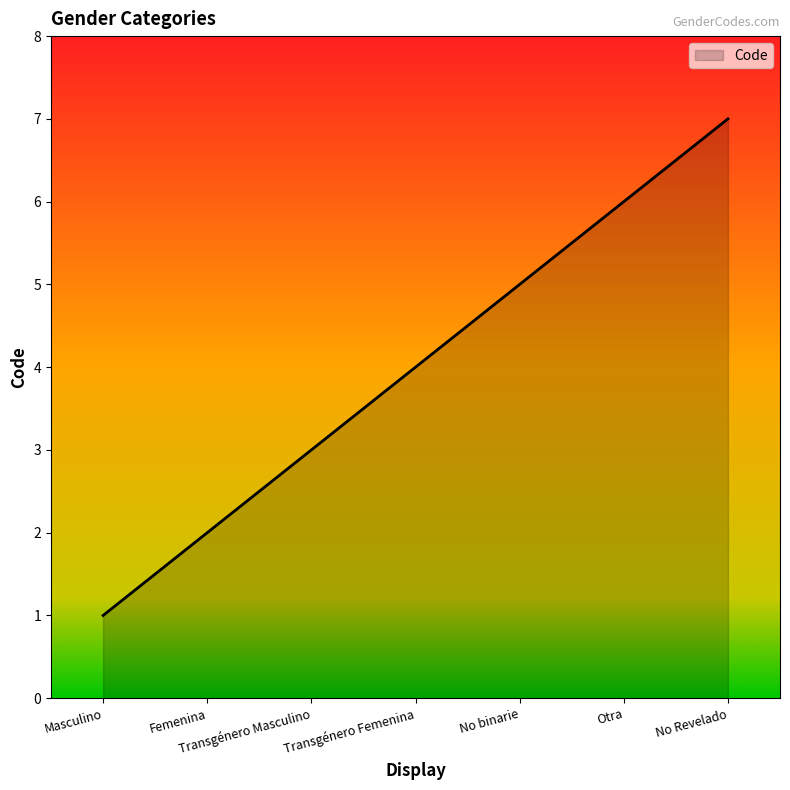

How many values are between 2 and 6?

5